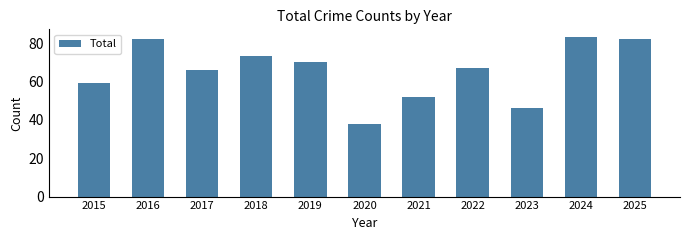

How many series are shown in this chart?

1